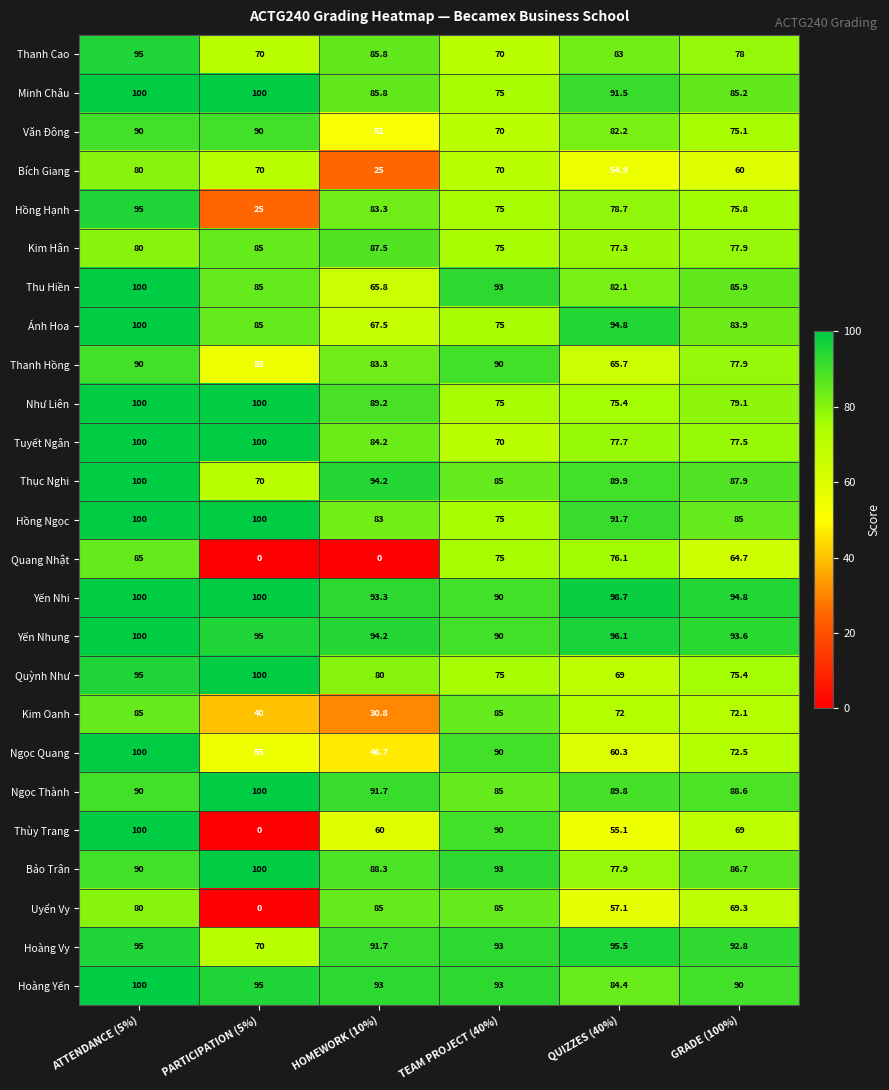

What is the average value of the Yến Nhi series?

96.1